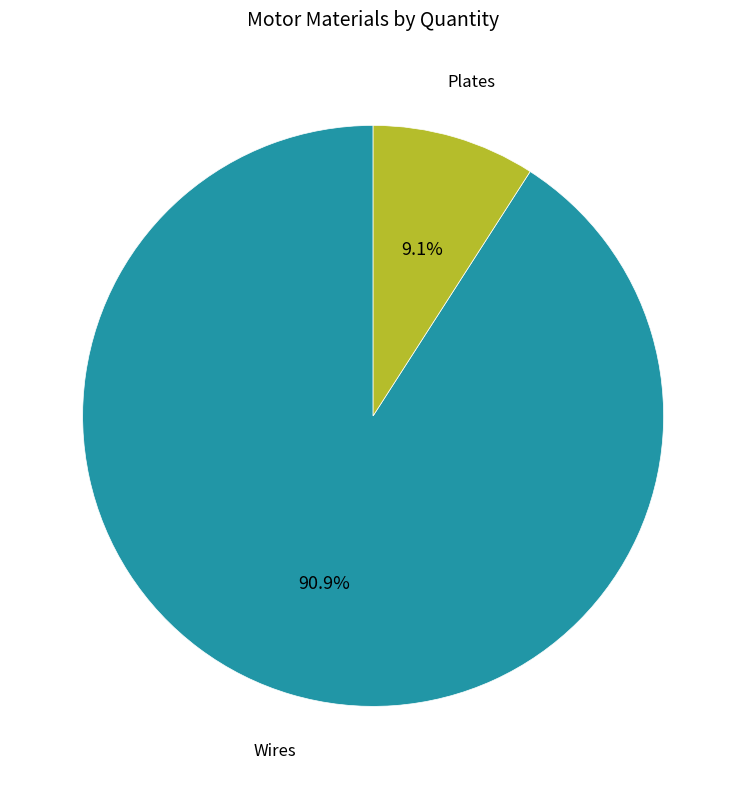

To the nearest percent, what is the average slice percentage?

50%